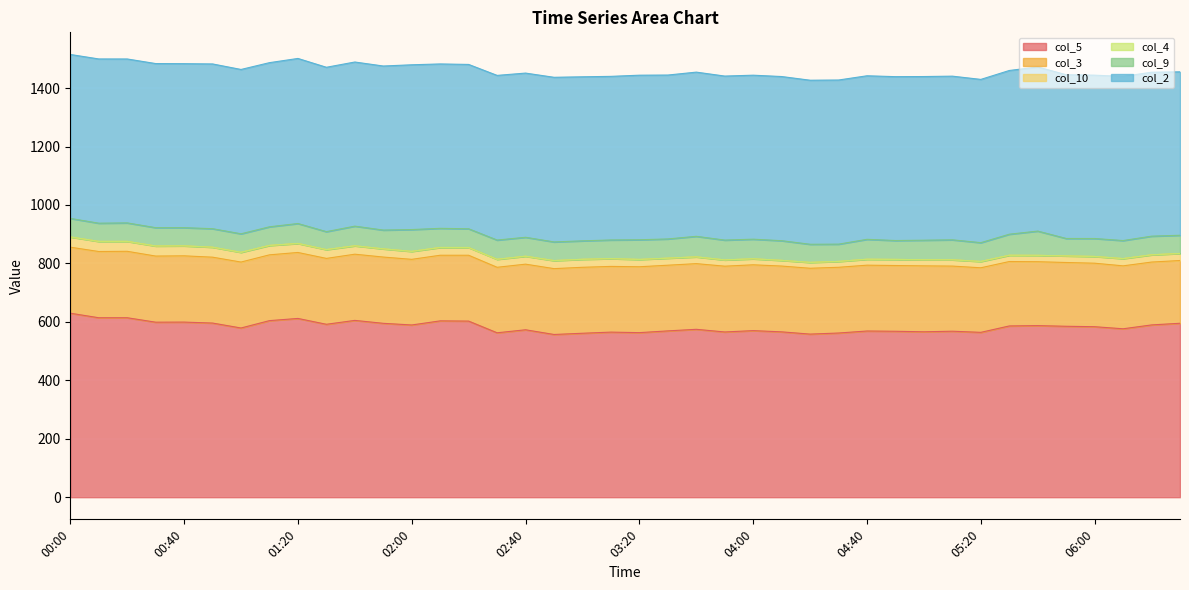

The col_10 series shows 20.4 at 04:40. True or false?

True